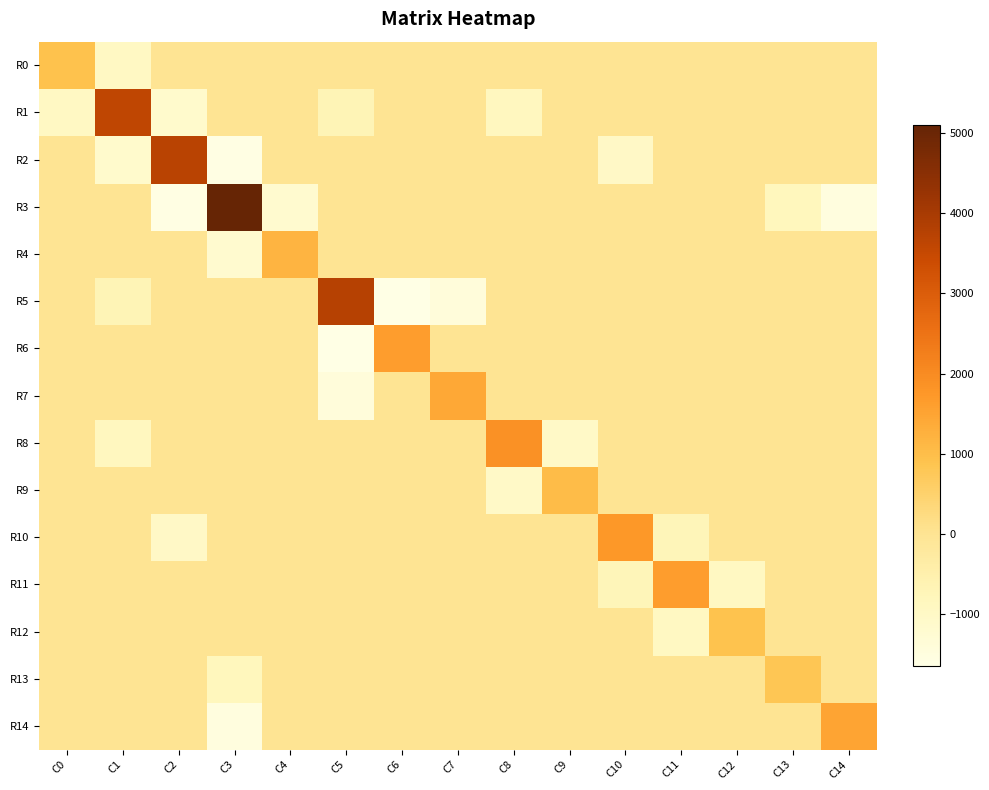

At which category does the chart reach its minimum across all series?

C6